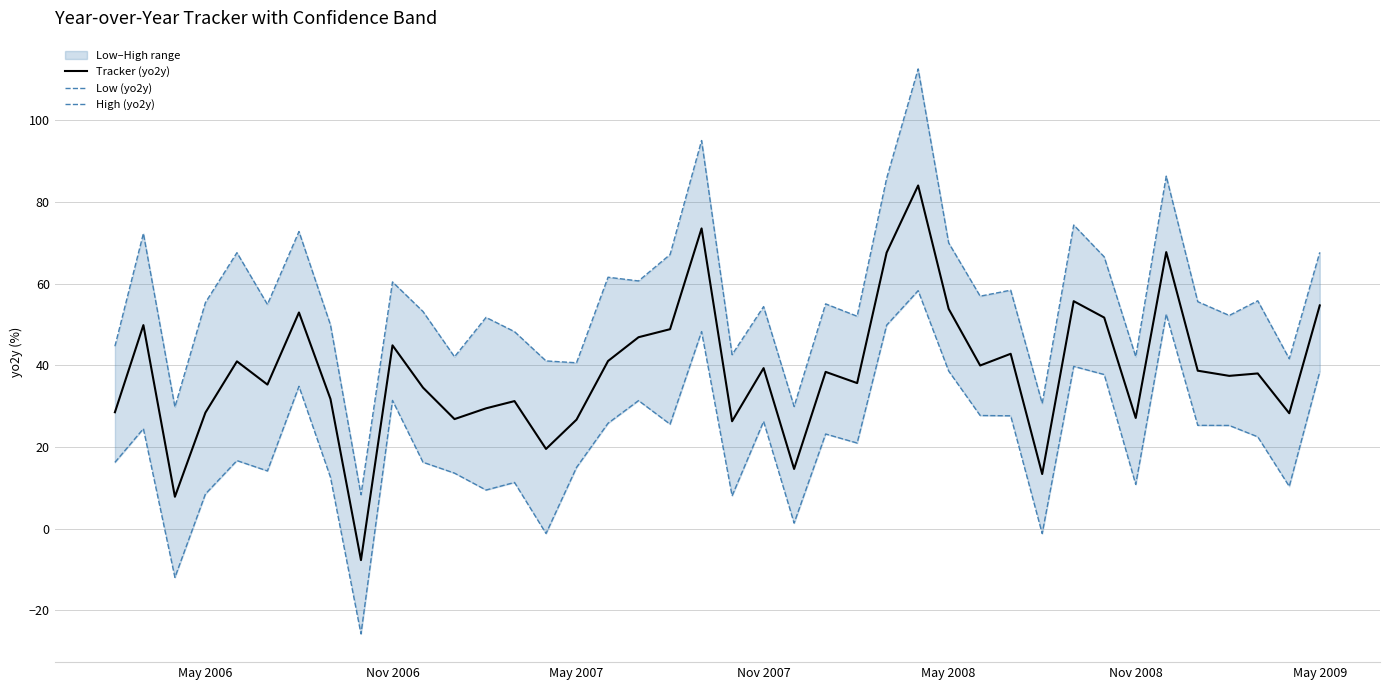

Reading left to right, what are all the values shown in this chart?

Tracker (yo2y): 28.5	49.9	7.8	28.4	41.0	35.3	52.9	31.8	-7.7	44.9	34.5	26.8	29.5	31.2	19.5	26.7	41.1	46.9	48.9	73.5	26.3	39.3	14.6	38.4	35.7	67.6	84.1	53.8	40.0	42.8	13.4	55.7	51.7	27.1	67.7	38.7	37.4	38.0	28.3	54.7
Low (yo2y): 16.2	24.5	-11.9	8.5	16.7	14.1	34.9	12.6	-25.8	31.4	16.3	13.6	9.5	11.3	-1.2	15.0	25.8	31.4	25.6	48.3	8.0	26.3	1.4	23.2	21.0	49.8	58.3	38.6	27.7	27.6	-1.2	39.8	37.8	10.8	52.5	25.3	25.3	22.5	10.4	38.5
High (yo2y): 44.7	72.3	29.8	55.4	67.6	54.9	72.8	49.9	8.3	60.4	53.2	42.1	51.7	48.3	41.1	40.6	61.6	60.7	67.1	95.1	42.6	54.4	29.9	55.1	52.0	85.8	112.6	70.0	56.9	58.4	30.7	74.4	66.6	42.1	86.3	55.6	52.2	55.8	41.6	67.7